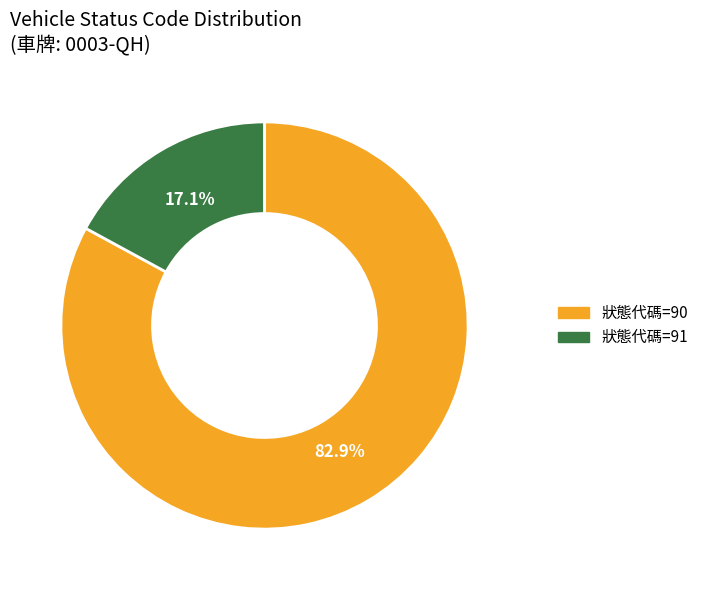

What percentage do 狀態代碼=91 and 狀態代碼=90 together represent?

100.0%